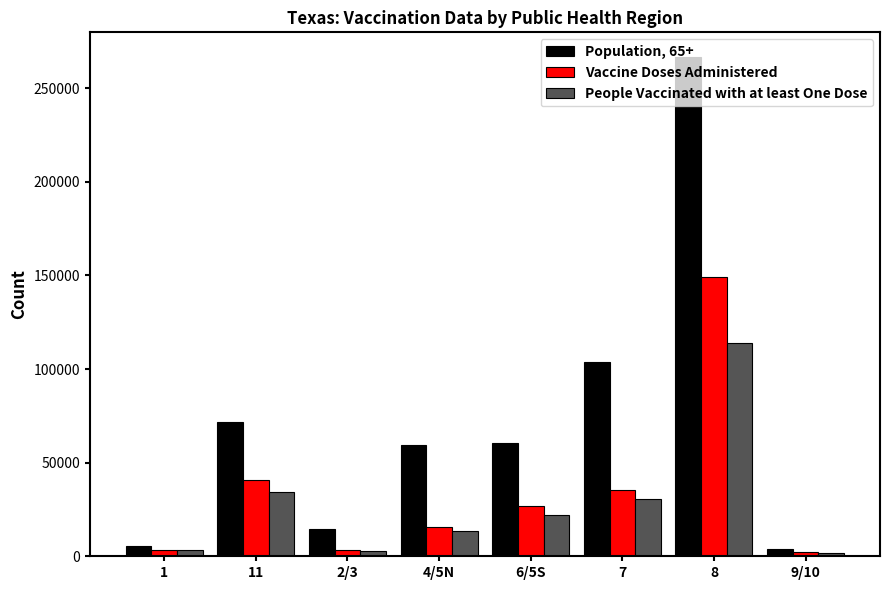

The value of People Vaccinated with at least One Dose at 7 is 12900. True or false?

False